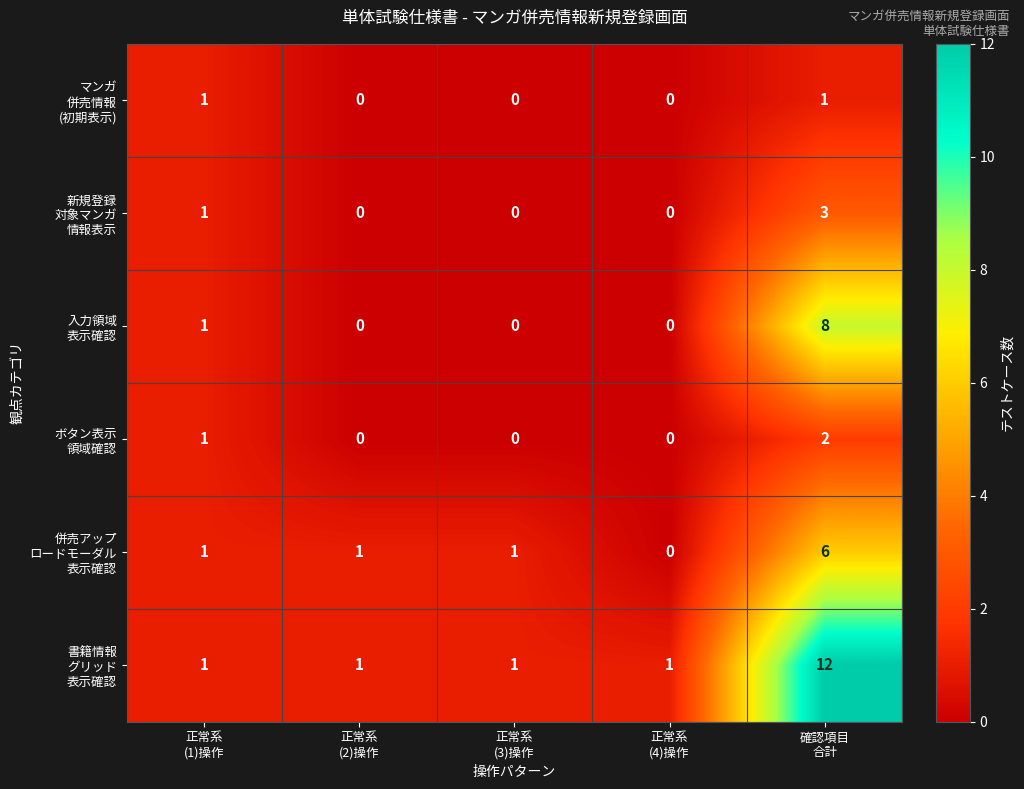

How many categories are shown in the chart?

5